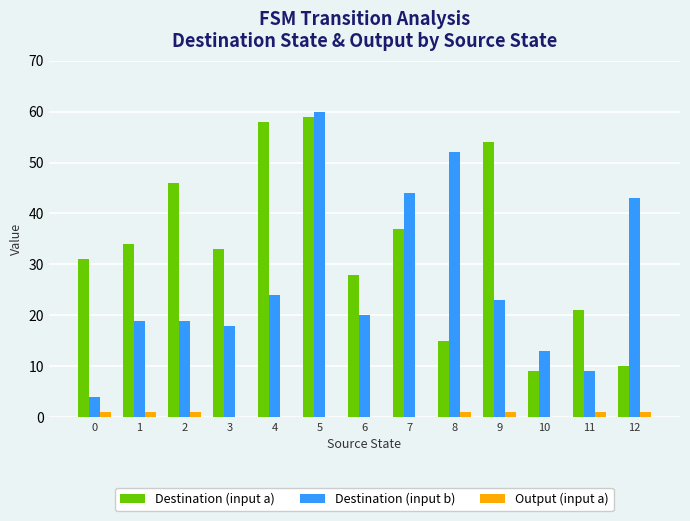

Which series has the largest total across all categories?

Destination (input a)